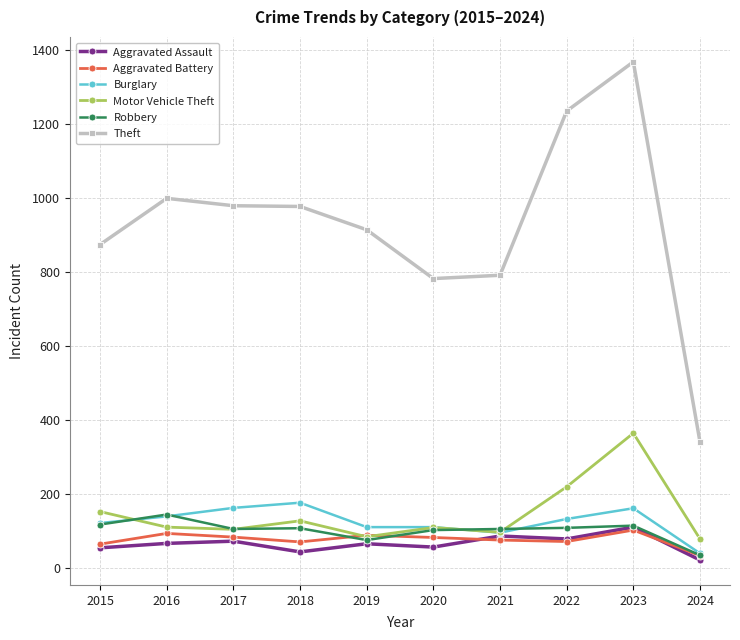

In Motor Vehicle Theft, how many points are lower than both neighbors (excluding endpoints)?

3